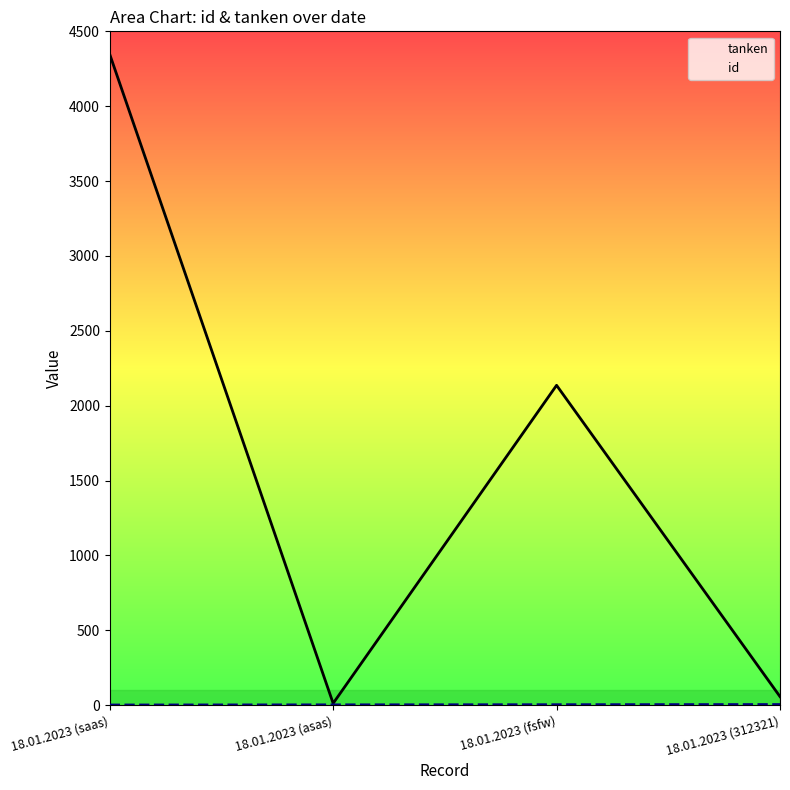

What is the label of the 1st point from the left?

18.01.2023 (saas)